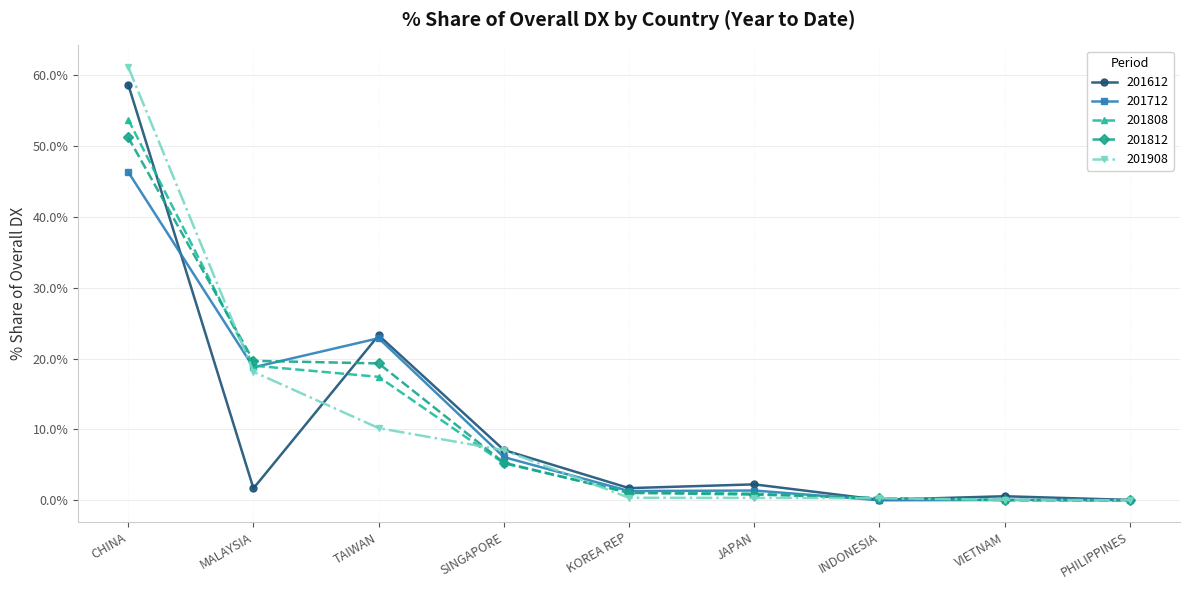

What position from the right is VIETNAM?

2